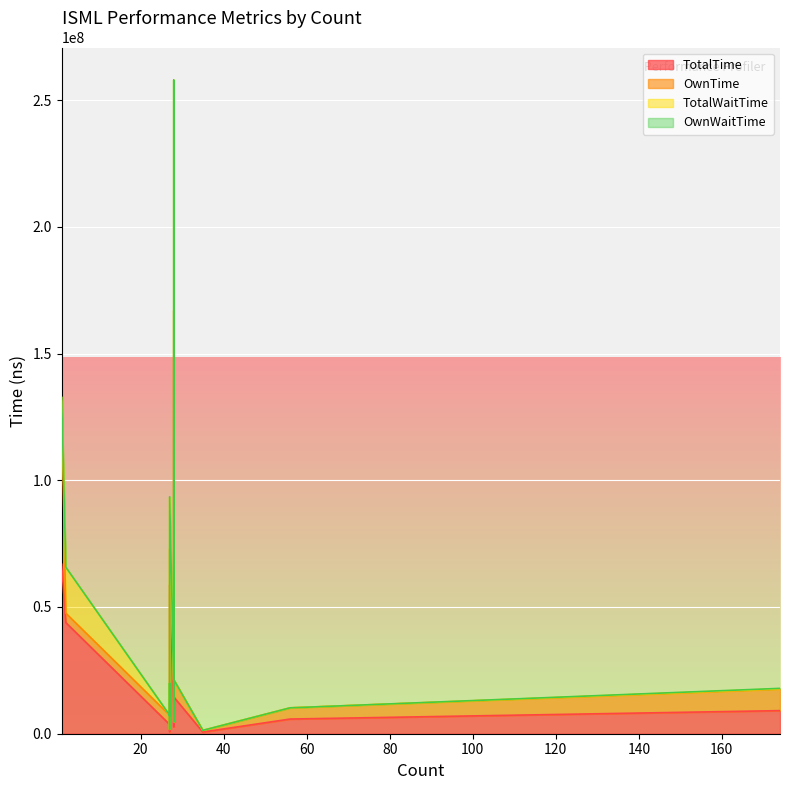

How many lines are shown in the chart?

4